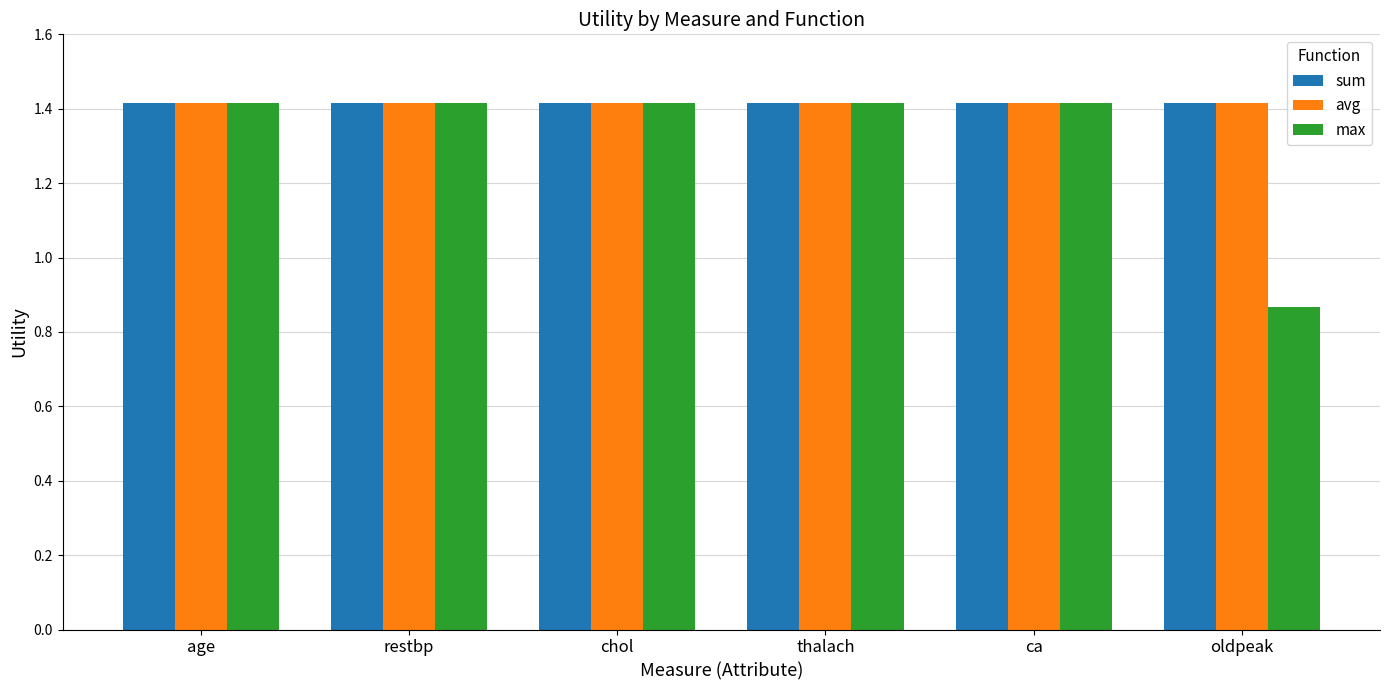

The value of sum at ca is 1.4. True or false?

True